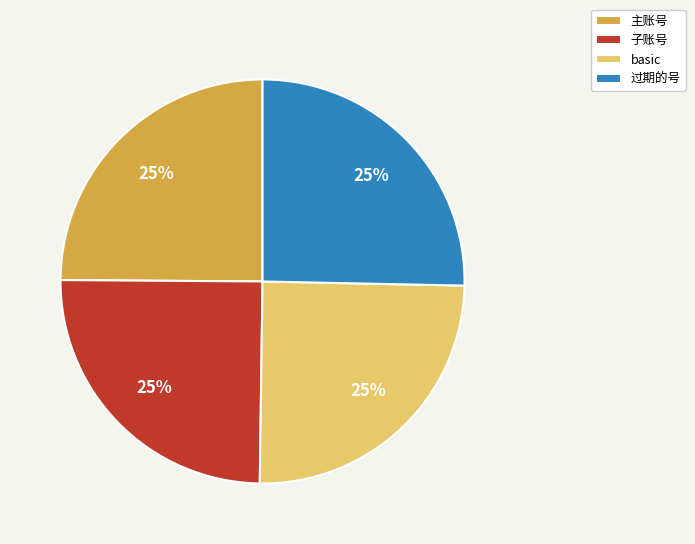

Approximately how many times larger is the value at 子账号 compared to basic?

1.0